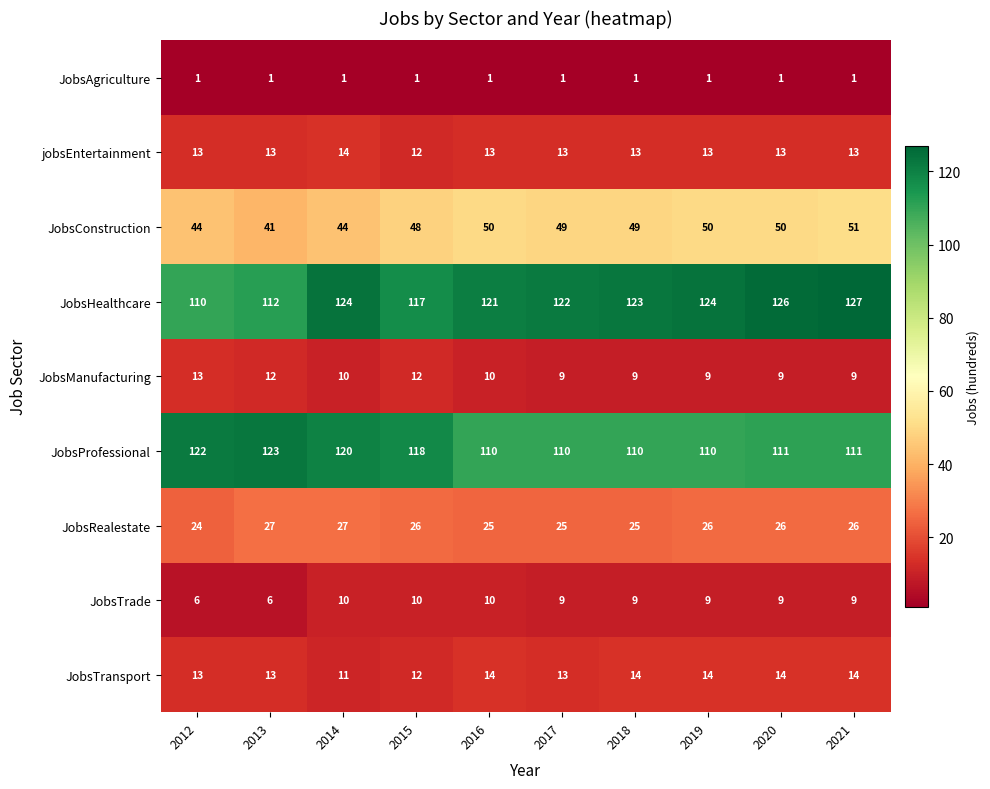

Count the number of categories in the chart.

10